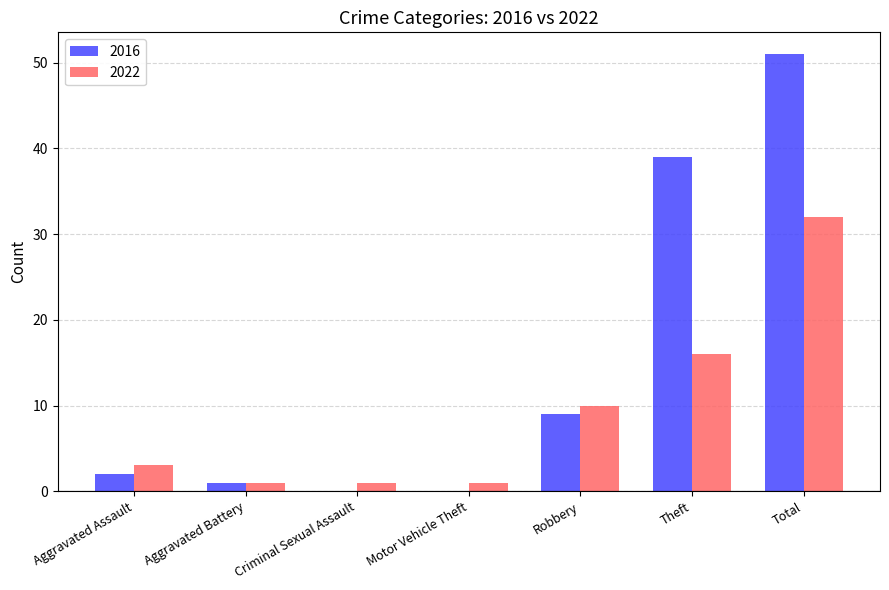

The 2016 series shows 86 at Total. True or false?

False